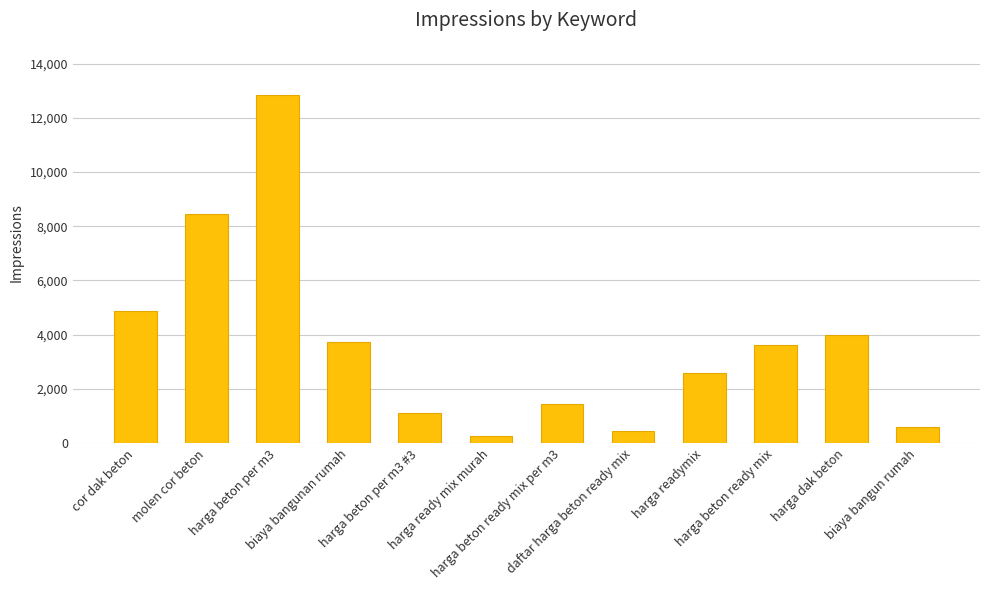

How many data points does each series have?

12